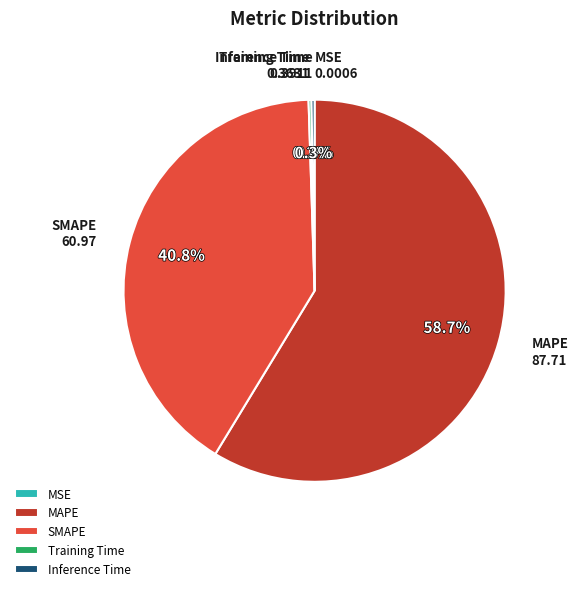

Which slice represents more than half of the pie?

MAPE